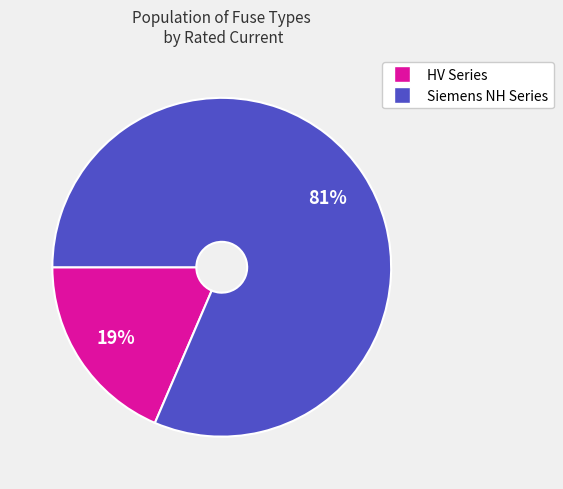

Is there any slice that represents more than half of the pie?

Yes